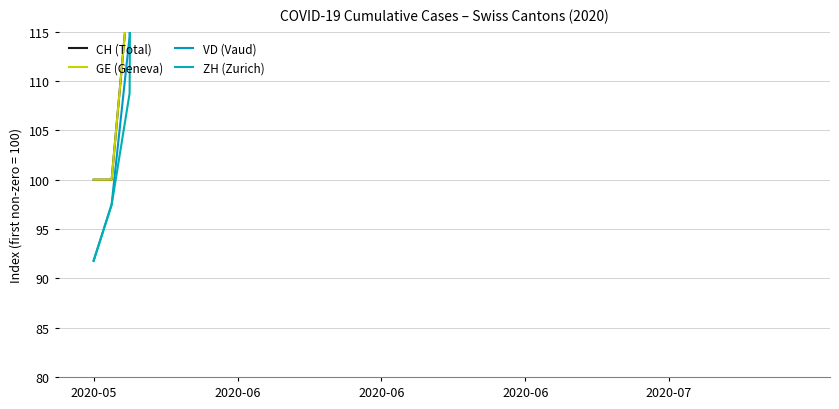

How many data points in GE (Geneva) are less than 453?

3